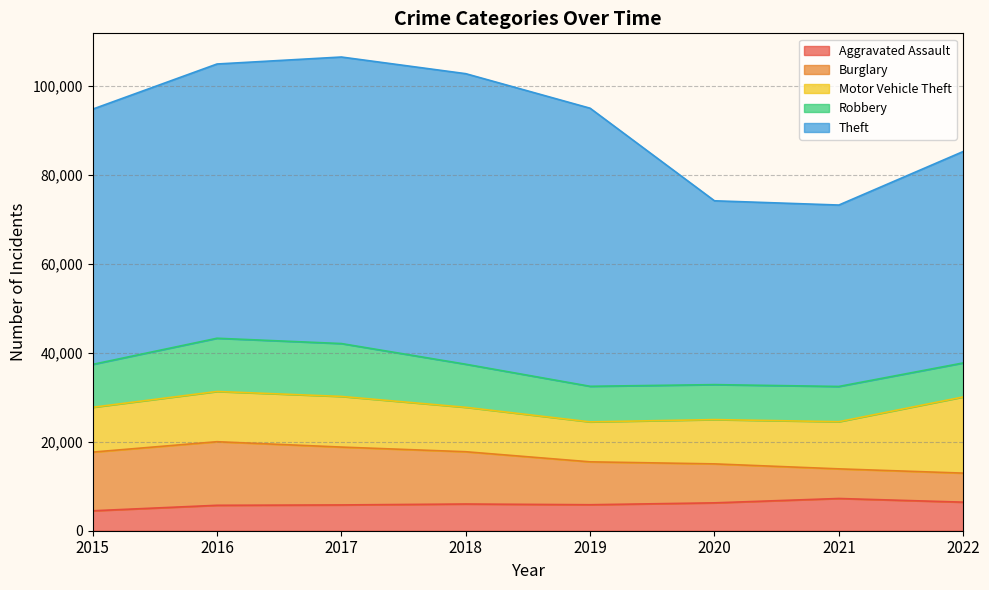

What is the approximate value of Aggravated Assault at 2016?

5712